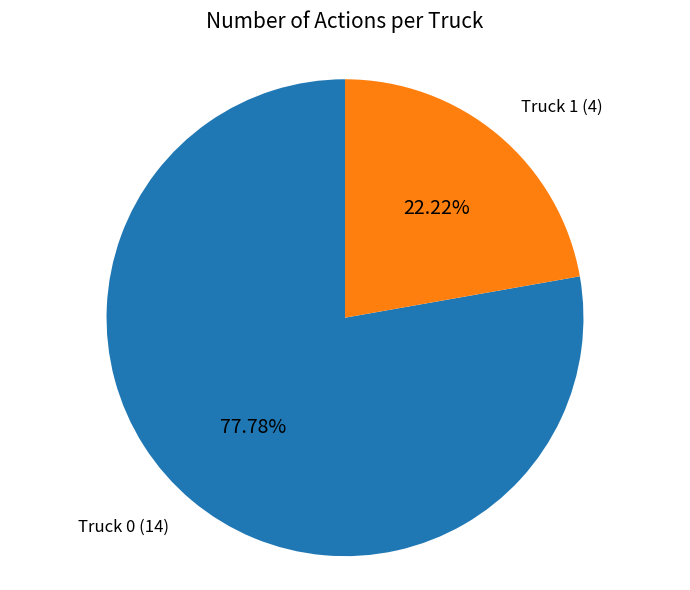

True or false: Truck 1 accounts for 22% of the total.

True